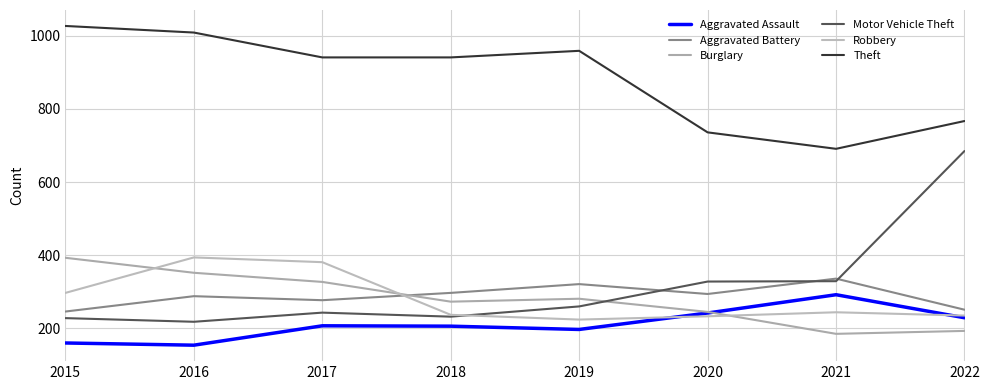

What value does the Burglary series have at 2016?

352